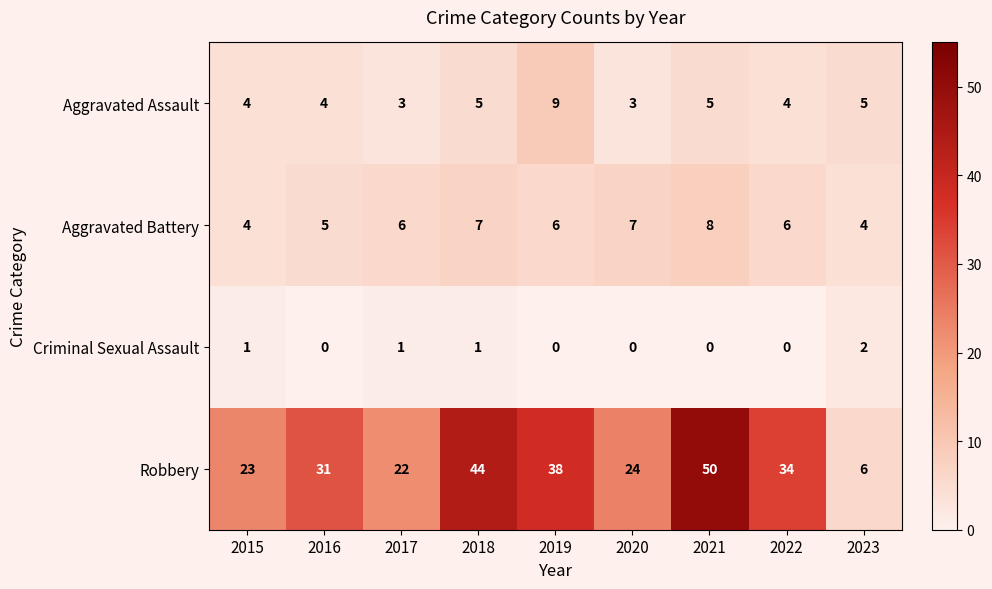

List the series in order of their peak value, lowest first.

Criminal Sexual Assault, Aggravated Battery, Aggravated Assault, Robbery